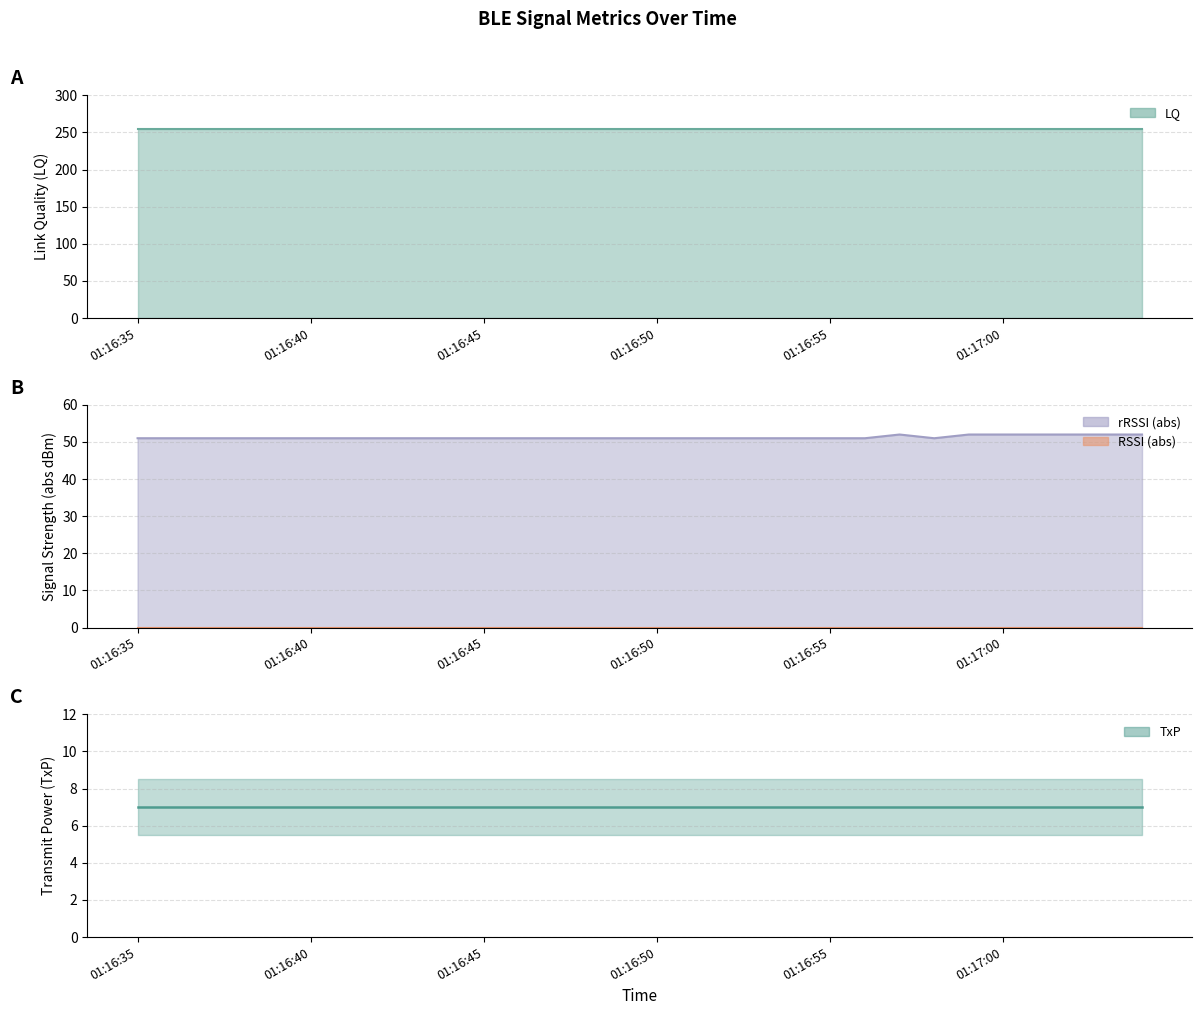

What is the label of the 10th point from the right?

01:16:55